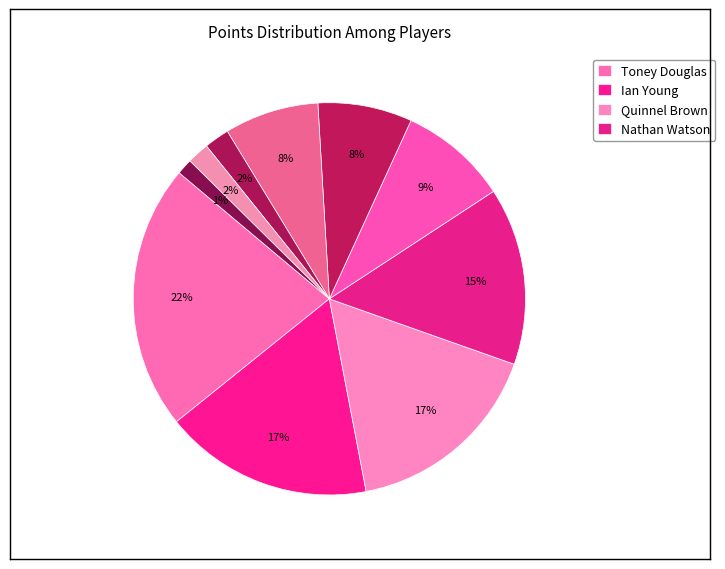

Count the number of slices in the pie.

10